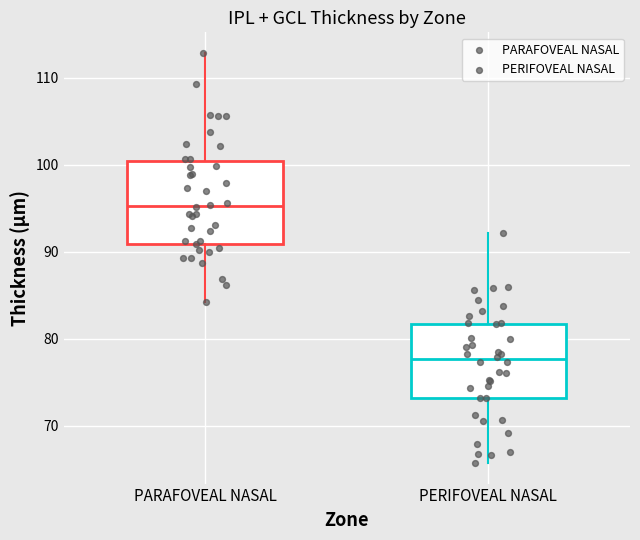

Which box has the lowest median line?

PERIFOVEAL NASAL